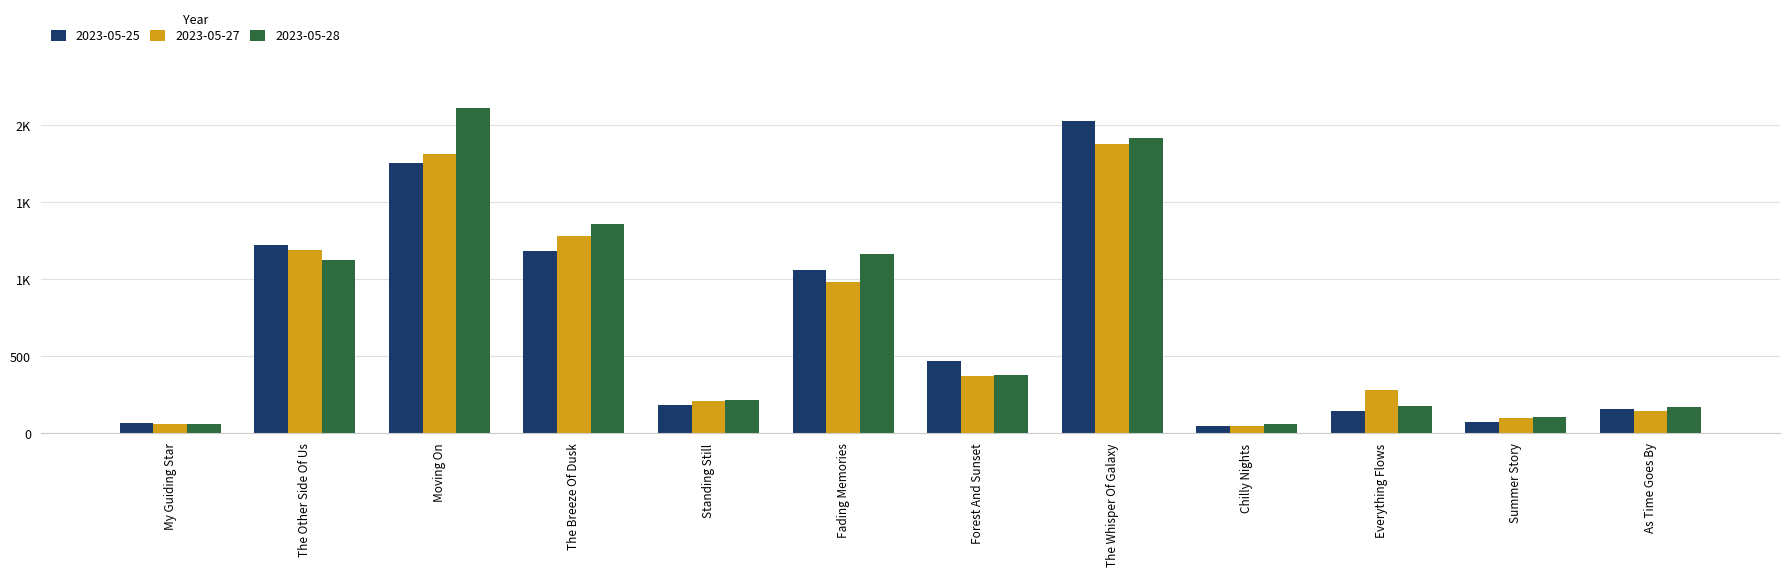

What value does the 2023-05-27 series have at Forest And Sunset?

369